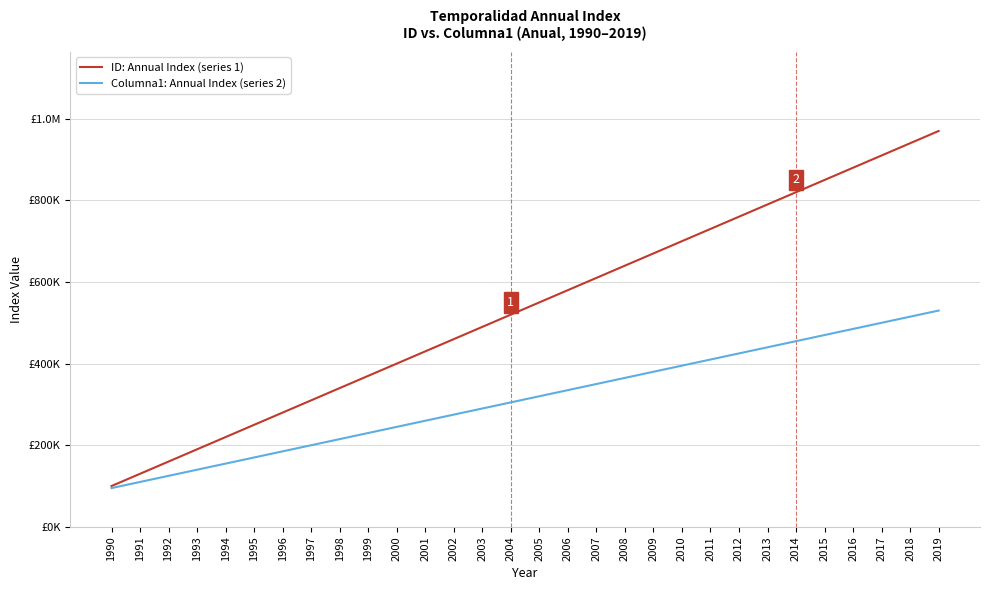

Reading left to right, what are all the values shown in this chart?

ID: Annual Index (series 1): 100000	130000	160000	190000	220000	250000	280000	310000	340000	370000	400000	430000	460000	490000	520000	550000	580000	610000	640000	670000	700000	730000	760000	790000	820000	850000	880000	910000	940000	970000
Columna1: Annual Index (series 2): 95000	110000	125000	140000	155000	170000	185000	200000	215000	230000	245000	260000	275000	290000	305000	320000	335000	350000	365000	380000	395000	410000	425000	440000	455000	470000	485000	500000	515000	530000